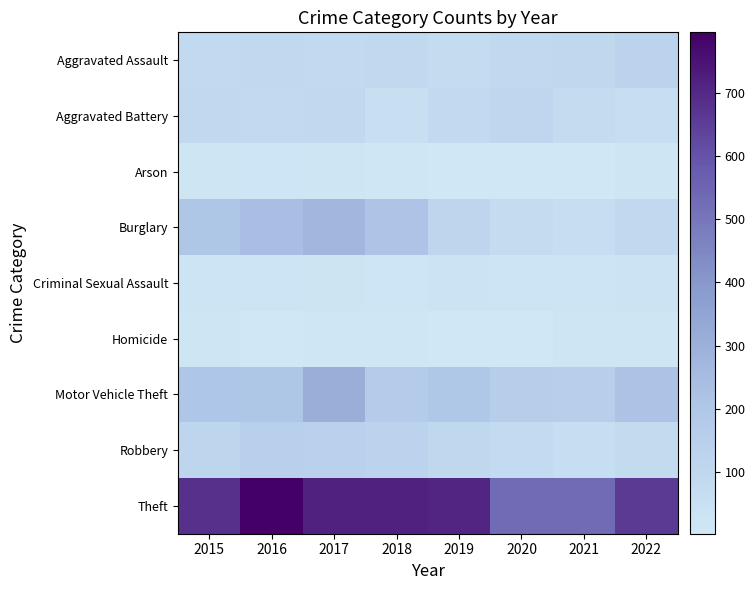

Between 2018 and 2020, which series saw the biggest shift?

Theft